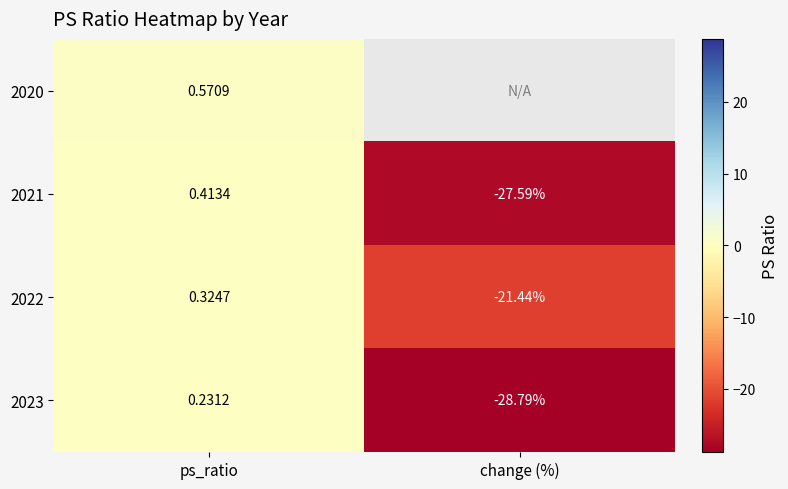

What is the difference between the 2021 values at ps_ratio and change (%)?

28.0